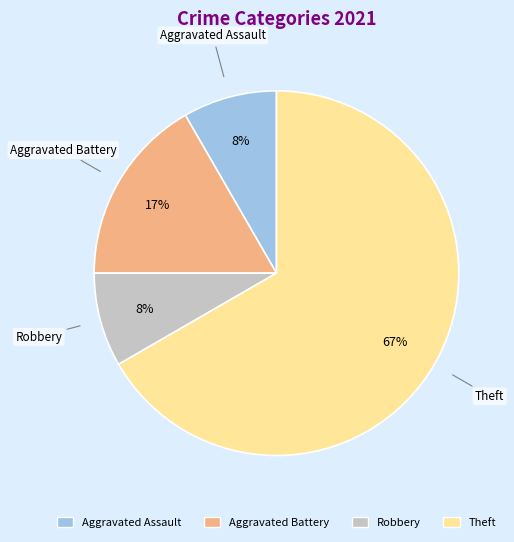

Which has a higher value, Aggravated Assault or Aggravated Battery?

Aggravated Battery